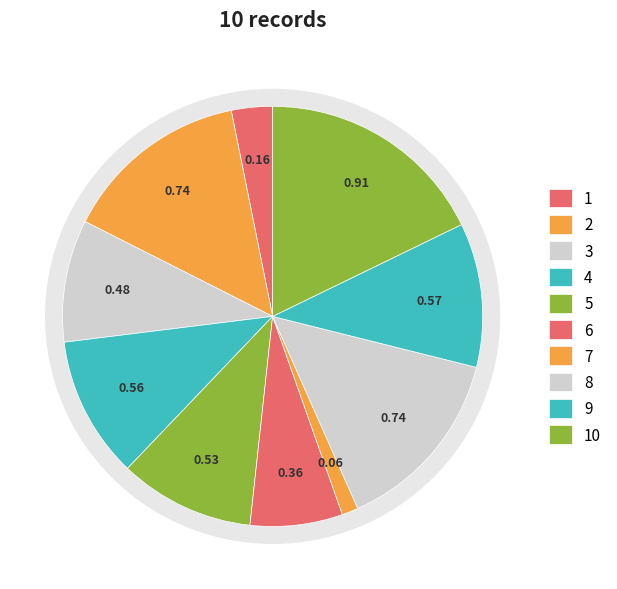

How many slices are in this pie chart?

10